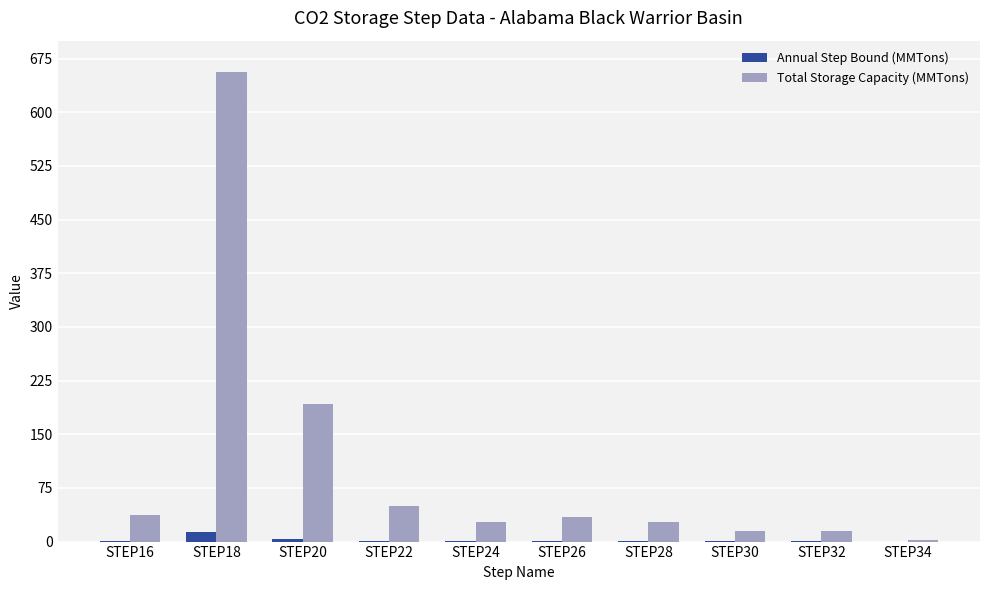

What is the difference between the Total Storage Capacity (MMTons) values at STEP28 and STEP24?

0.1